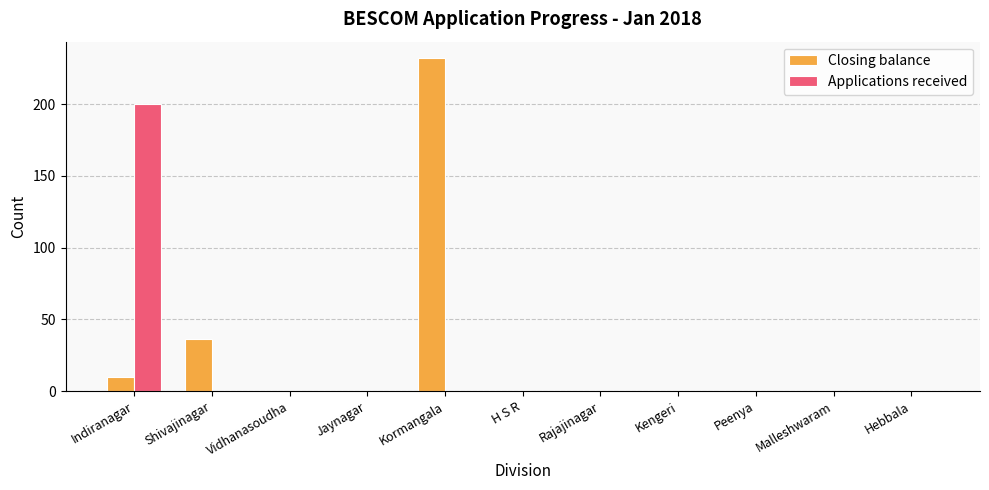

Which series has the widest spread of values?

Closing balance